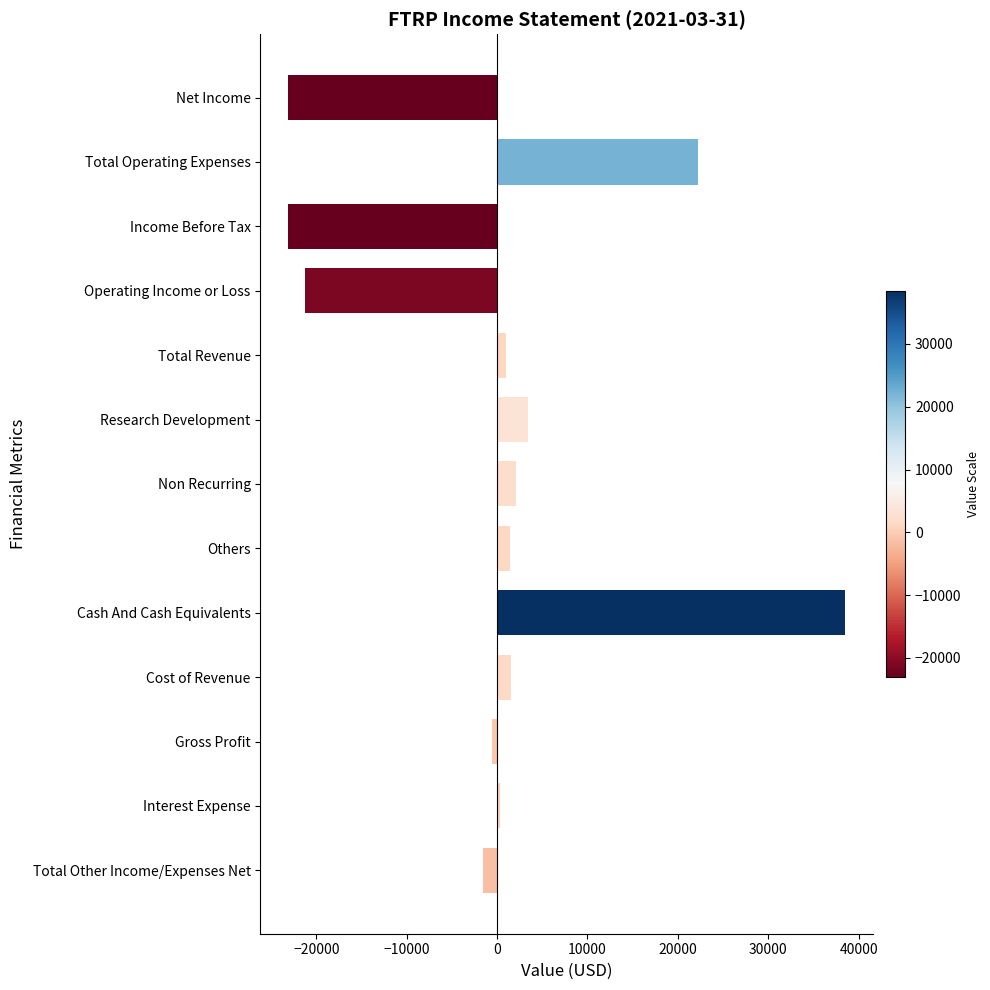

What is the label of the 6th bar from the top?

Research Development